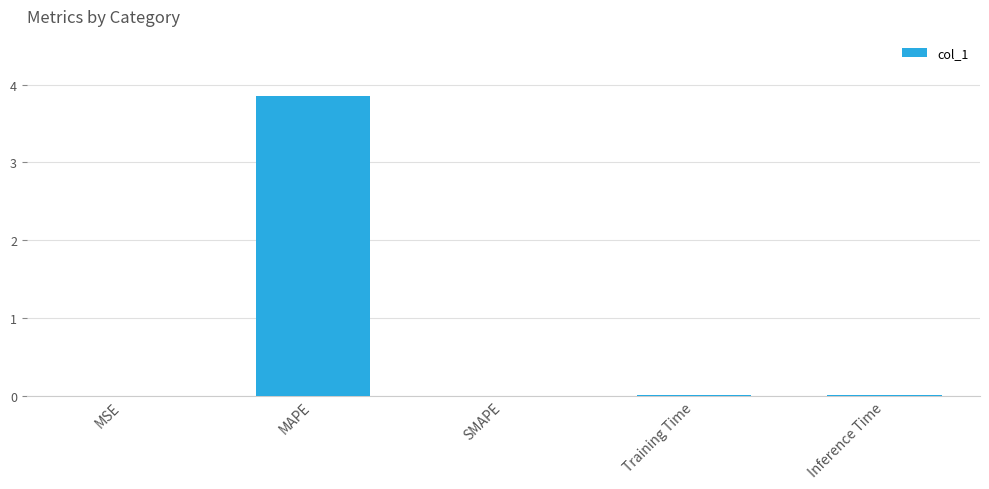

At which category does the chart reach its peak across all series?

MAPE